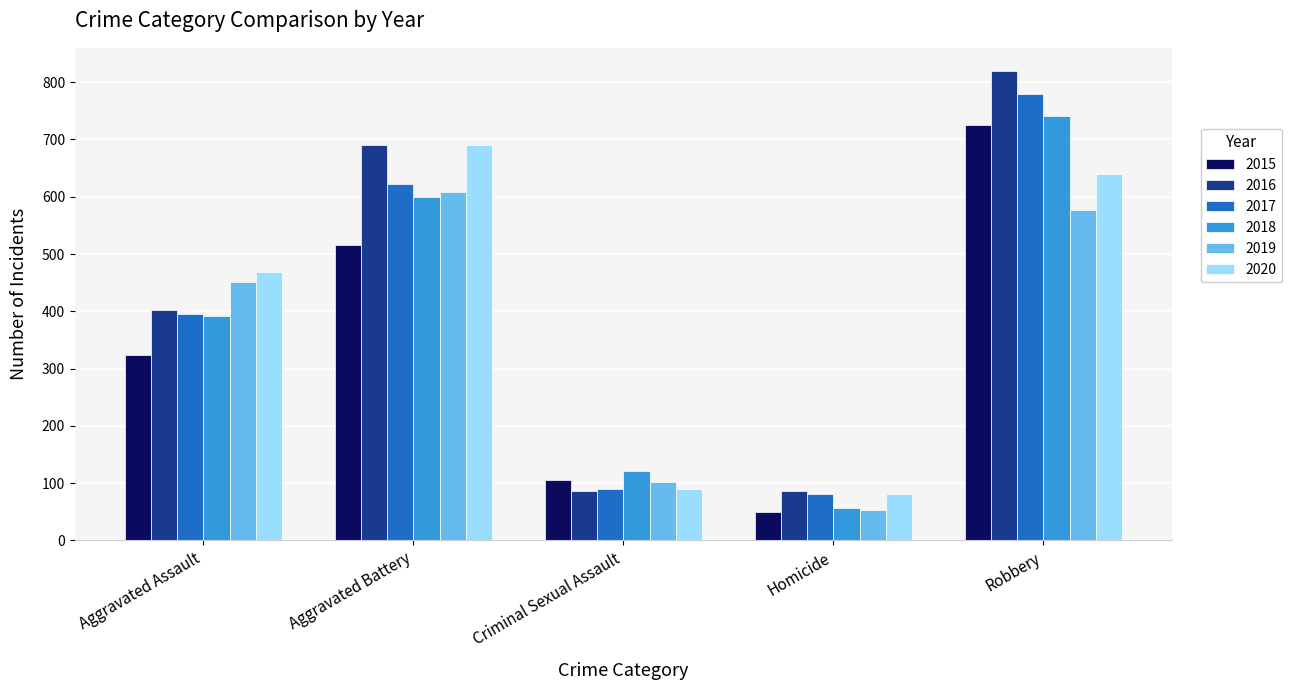

Reading left to right, what are all the values shown in this chart?

2015: Aggravated Assault=323	Aggravated Battery=515	Criminal Sexual Assault=105	Homicide=50	Robbery=726
2016: Aggravated Assault=402	Aggravated Battery=691	Criminal Sexual Assault=87	Homicide=87	Robbery=819
2017: Aggravated Assault=396	Aggravated Battery=623	Criminal Sexual Assault=90	Homicide=82	Robbery=780
2018: Aggravated Assault=392	Aggravated Battery=600	Criminal Sexual Assault=122	Homicide=56	Robbery=741
2019: Aggravated Assault=452	Aggravated Battery=608	Criminal Sexual Assault=102	Homicide=53	Robbery=577
2020: Aggravated Assault=468	Aggravated Battery=691	Criminal Sexual Assault=89	Homicide=81	Robbery=639